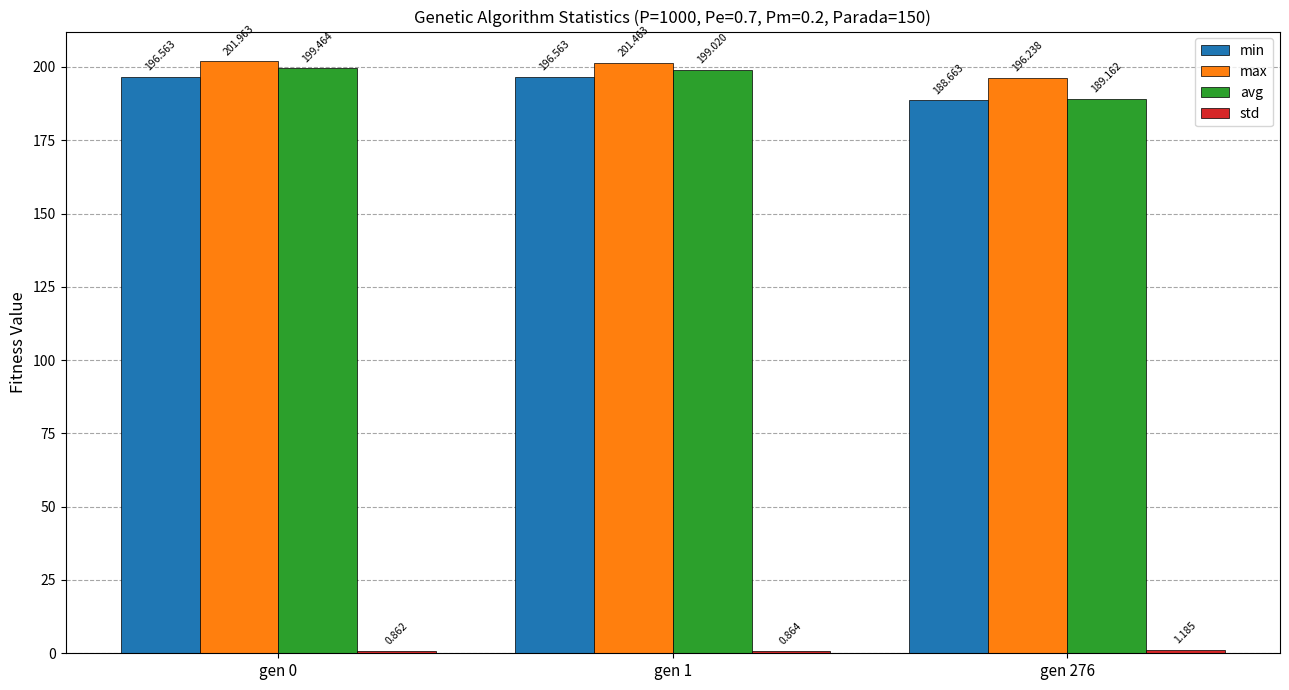

Is the value of avg at gen 276 greater than the value of min at gen 276?

Yes